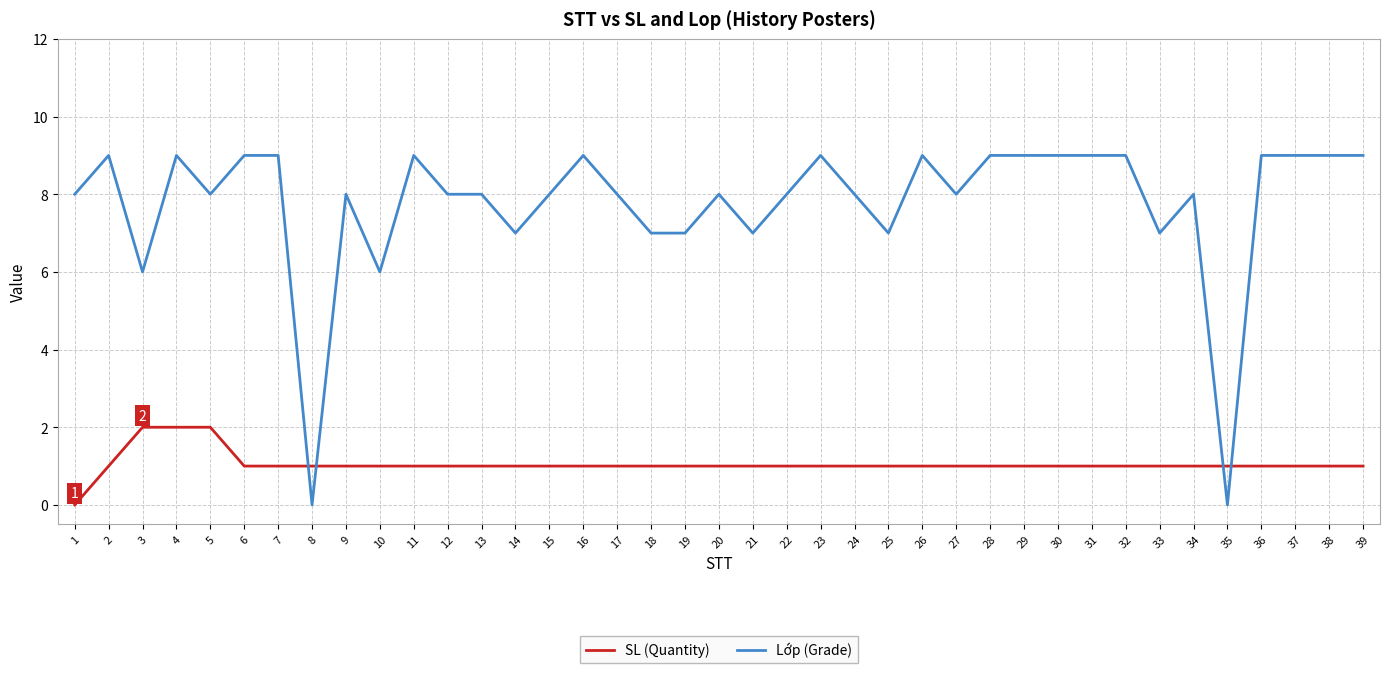

Does the chart have visible grid lines?

Yes